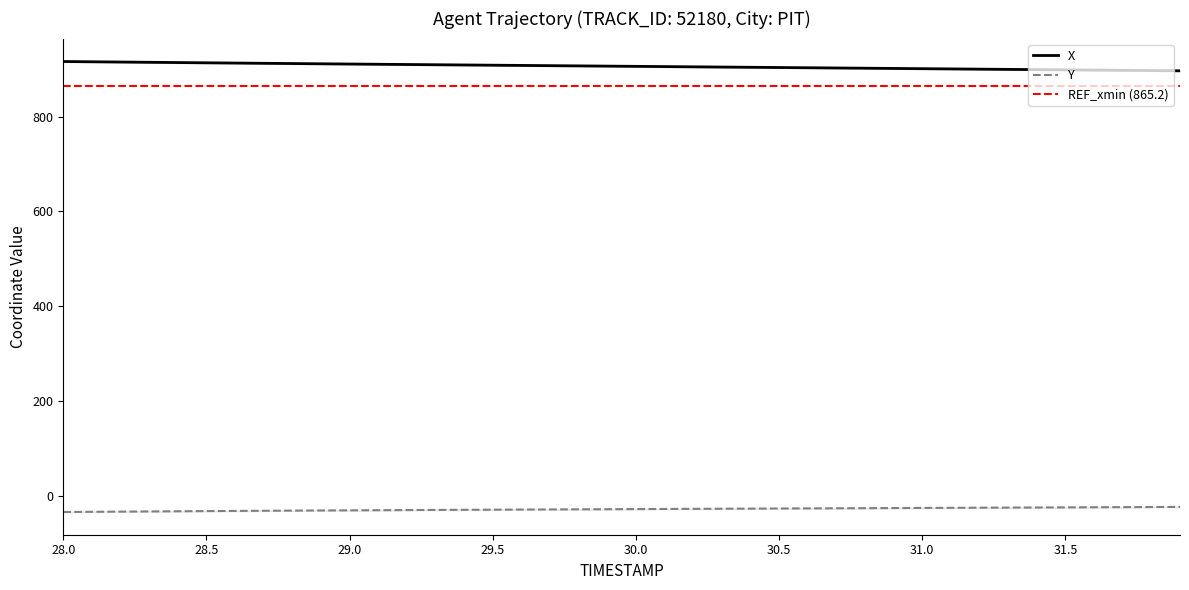

What is the difference between the maximum and minimum values in the Y series?

10.7